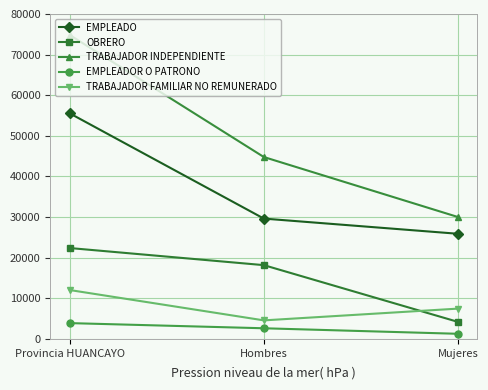

Which label corresponds to the smallest value in the chart?

Mujeres